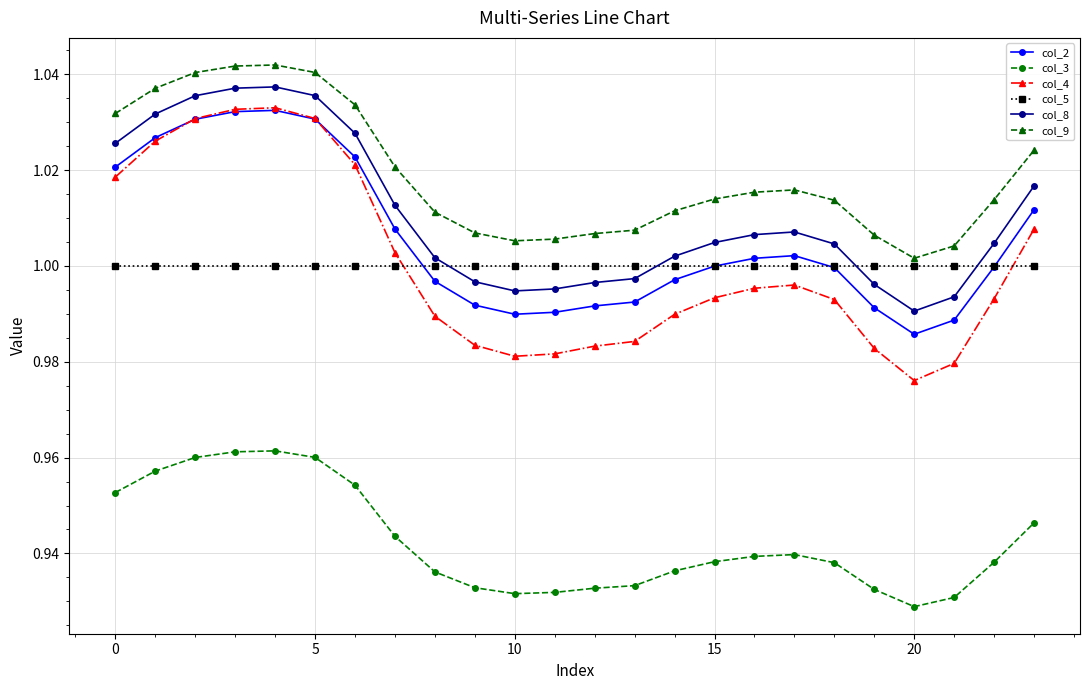

Which series has the largest total across all categories?

col_9